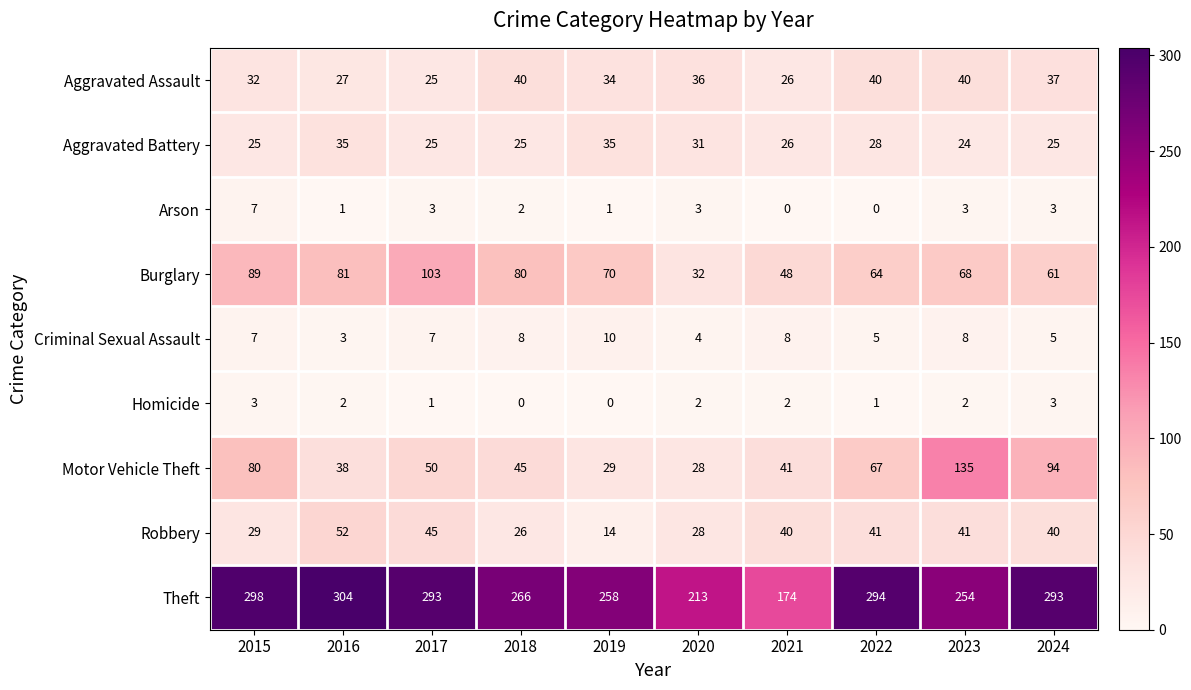

What is the sum of all Aggravated Battery values?

279